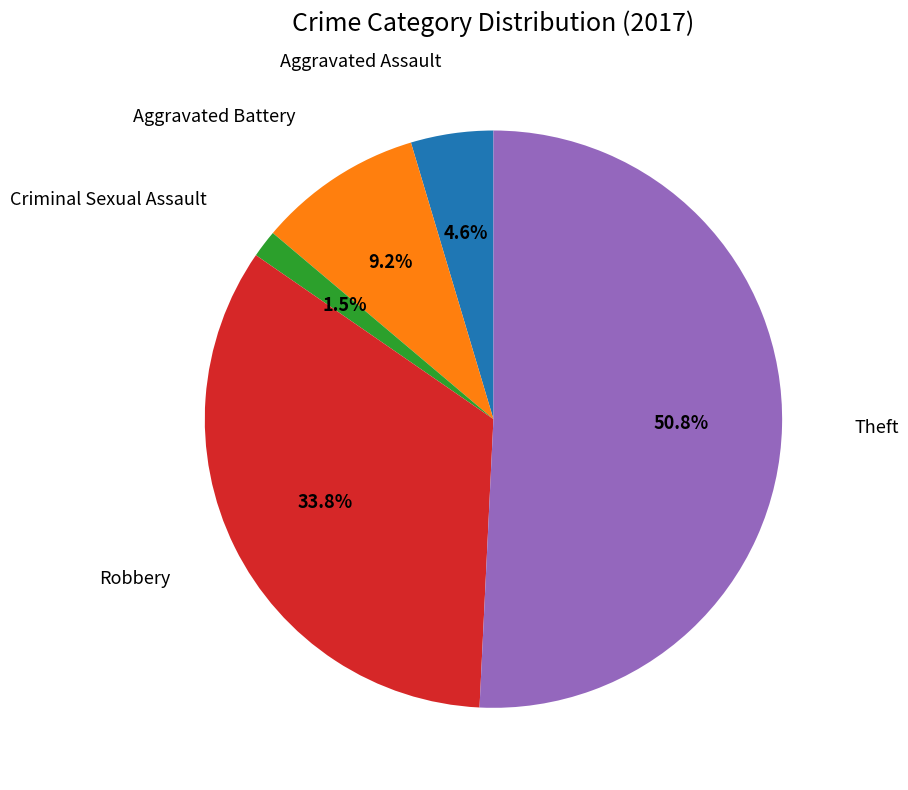

How many slices are in this pie chart?

5